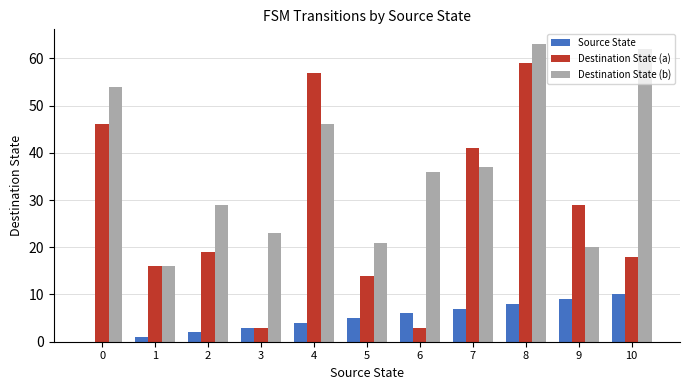

How many distinct data groups are displayed?

3